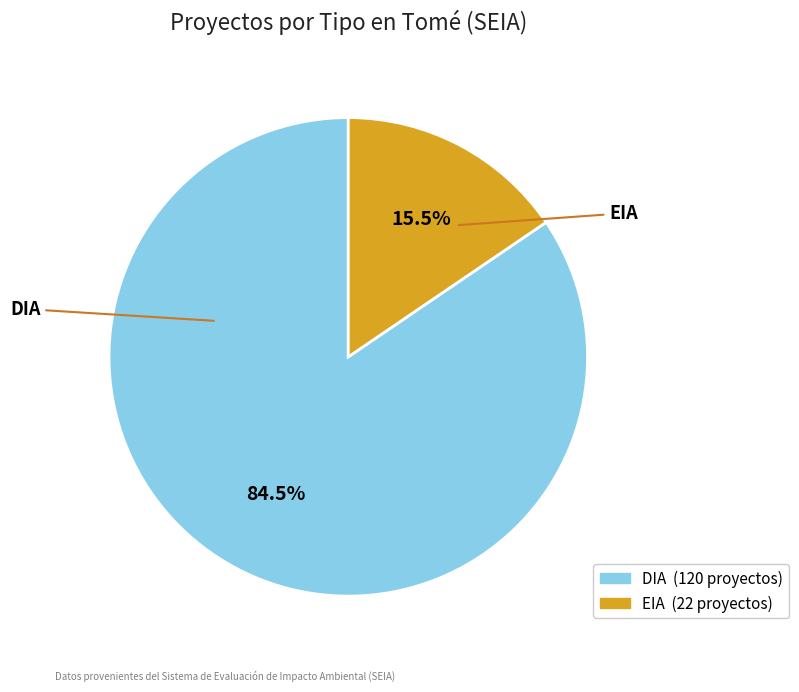

Which has a higher value, DIA or EIA?

DIA